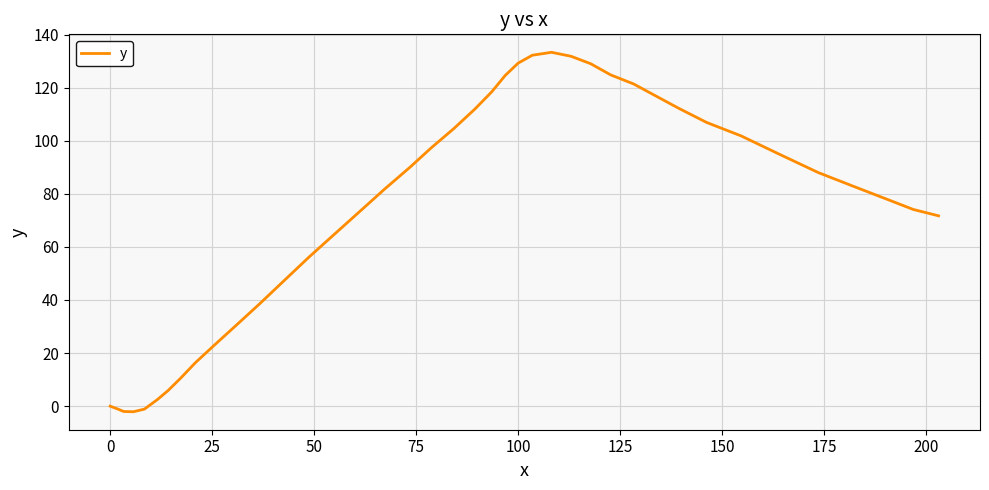

Does the chart have visible grid lines?

Yes